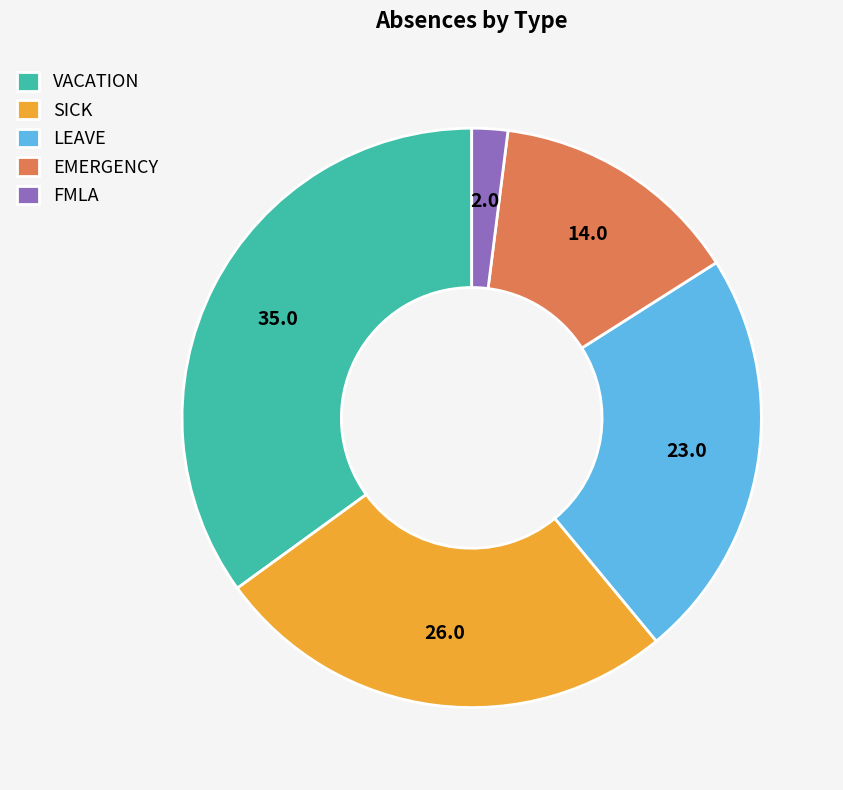

Is it true that VACATION is 21% of the pie?

False